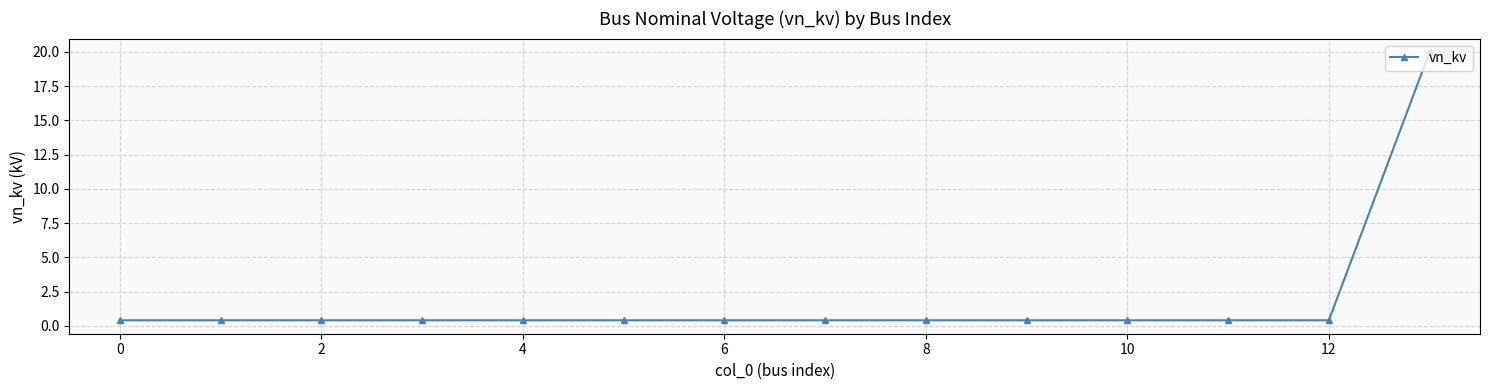

What is the greatest value displayed?

20.0